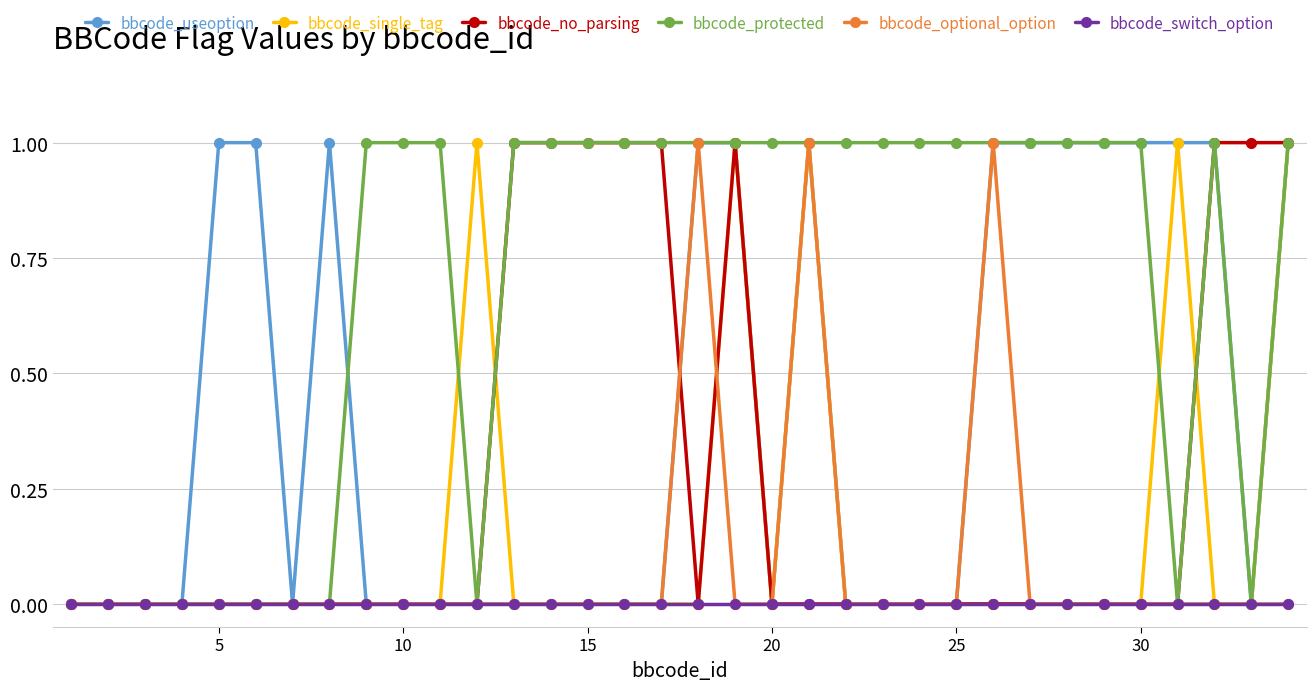

Which series has the largest total across all categories?

bbcode_protected